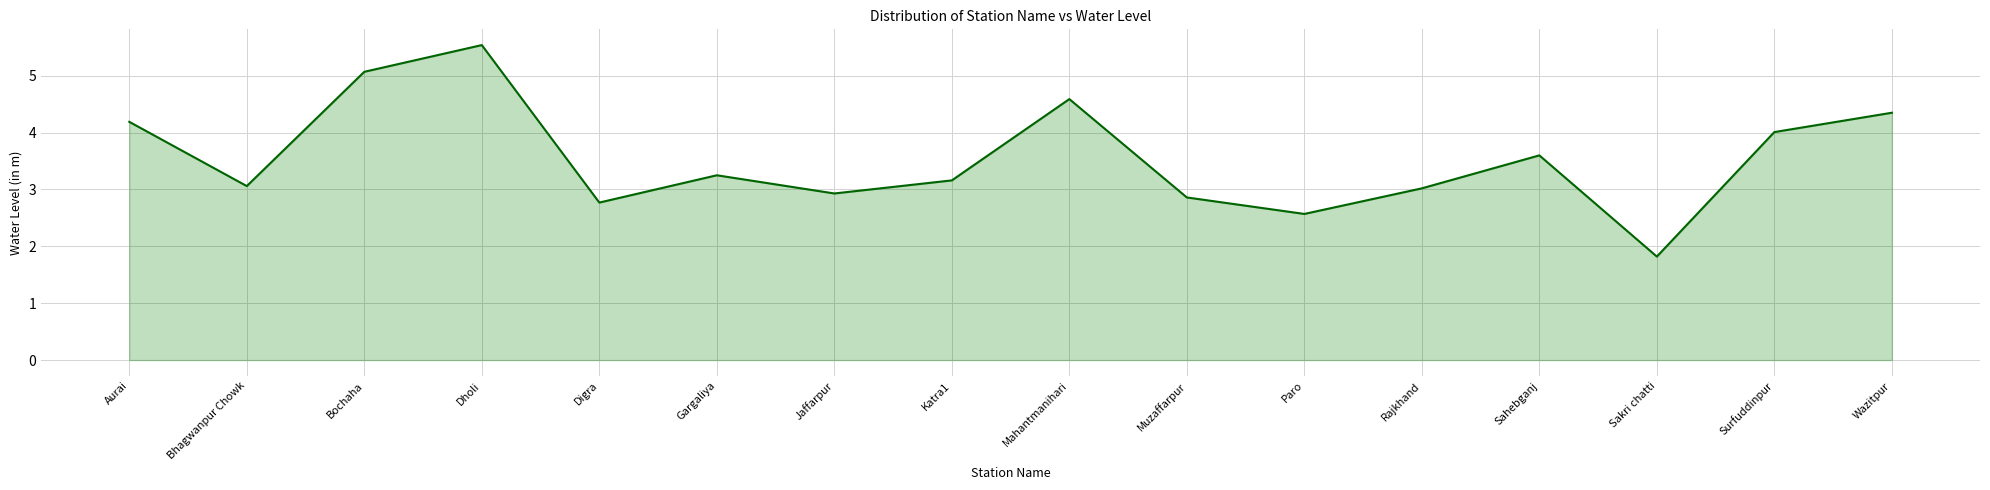

What is the minimum value shown in the chart?

1.8